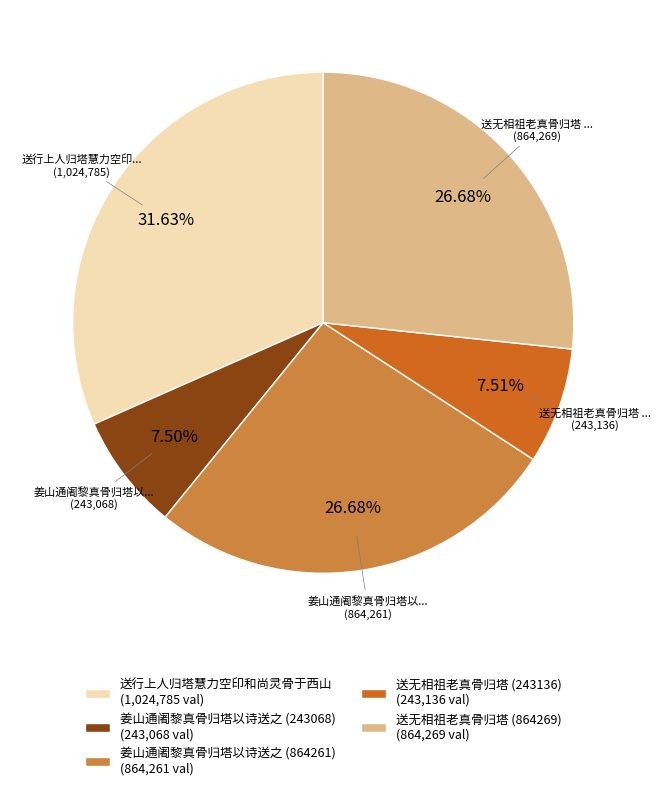

How many segments does this pie chart have?

5